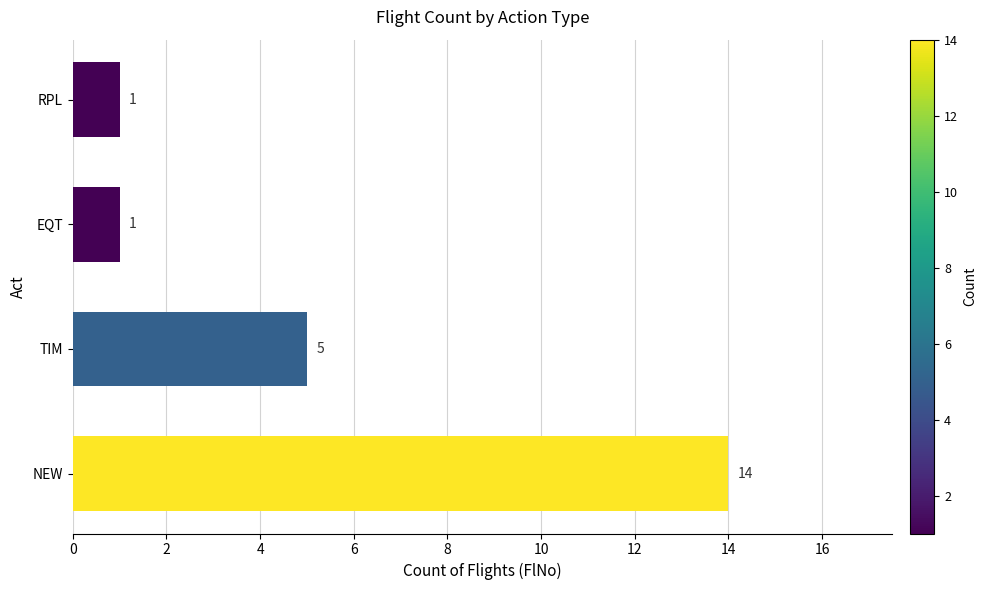

What is the change in value from NEW to RPL?

-13